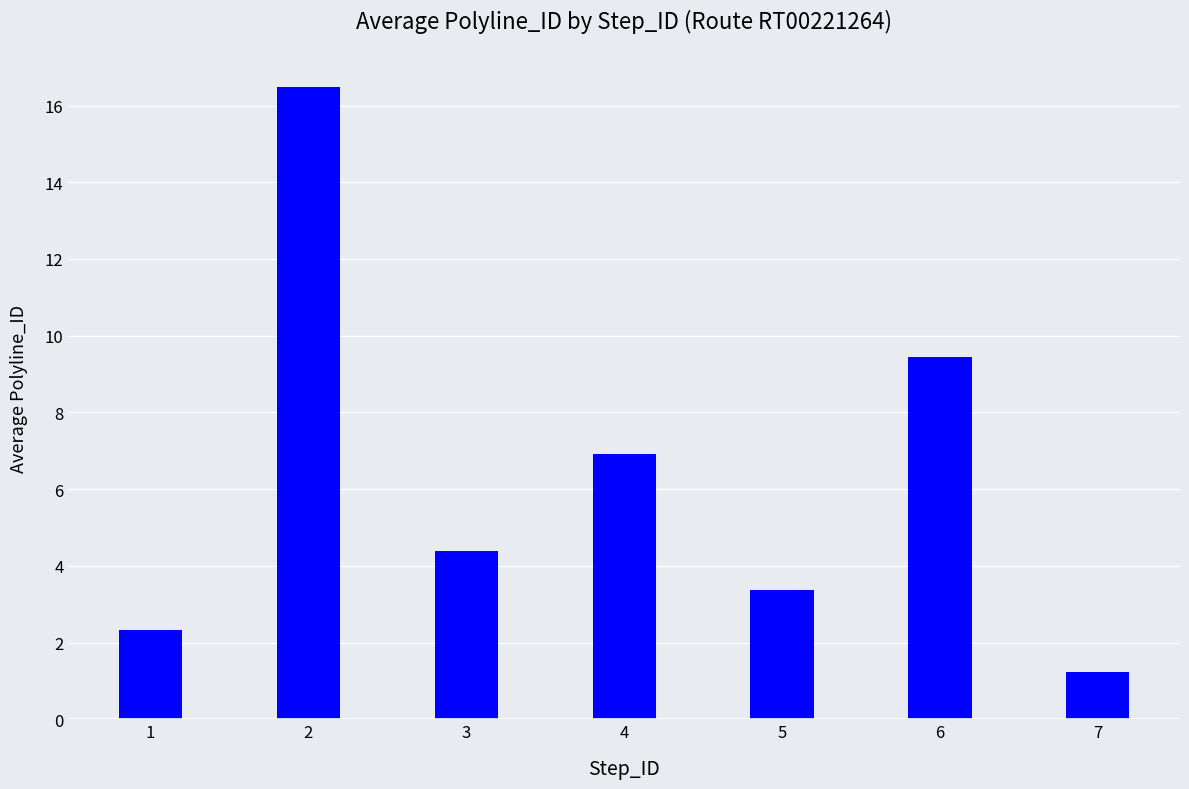

Which label corresponds to the smallest value in the chart?

7